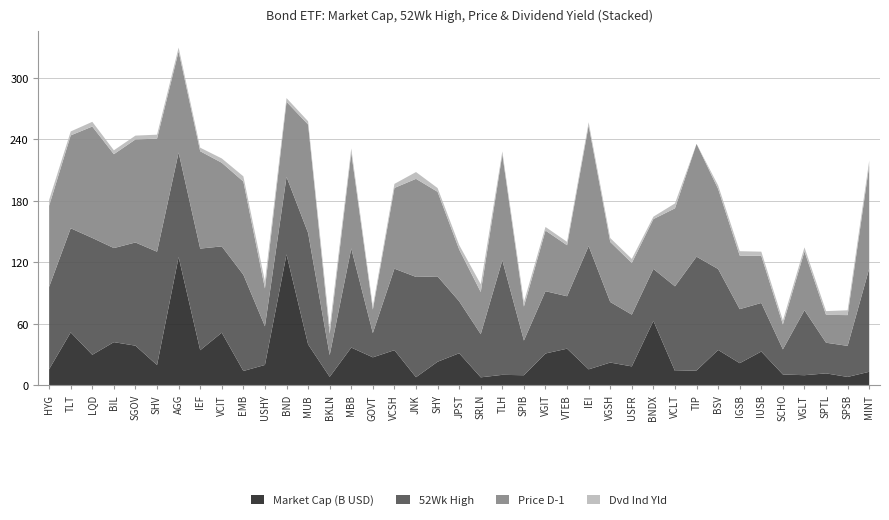

Reading left to right, list all the values displayed in this chart.

Market Cap (B): HYG=15.7	TLT=51.7	LQD=29.8	BIL=42.2	SGOV=38.7	SHV=19.8	AGG=125.3	IEF=34.3	VCIT=51.4	EMB=14.0	USHY=19.9	BND=127.8	MUB=39.9	BKLN=8.3	MBB=36.9	GOVT=27.3	VCSH=34.3	JNK=7.9	SHY=23.0	JPST=31.3	SRLN=7.8	TLH=10.2	SPIB=9.8	VGIT=31.1	VTEB=35.8	IEI=15.6	VGSH=22.2	USFR=18.5	BNDX=62.9	VCLT=14.0	TIP=14.5	BSV=34.5	IGSB=21.6	IUSB=33.0	SCHO=10.6	VGLT=9.9	SPTL=11.7	SPSB=8.2	MINT=13.2
52Wk High: HYG=80.4	TLT=101.6	LQD=114.1	BIL=91.8	SGOV=100.8	SHV=110.6	AGG=102.0	IEF=99.2	VCIT=84.2	EMB=94.0	USHY=37.7	BND=75.7	MUB=108.8	BKLN=21.2	MBB=96.8	GOVT=23.7	VCSH=79.5	JNK=97.9	SHY=83.3	JPST=50.8	SRLN=42.1	TLH=111.8	SPIB=33.9	VGIT=60.8	VTEB=51.2	IEI=120.3	VGSH=59.1	USFR=50.5	BNDX=50.7	VCLT=82.6	TIP=111.1	BSV=79.0	IGSB=52.7	IUSB=47.4	SCHO=24.5	VGLT=63.4	SPTL=29.9	SPSB=30.3	MINT=100.8
Price (D-1): HYG=79.2	TLT=90.7	LQD=108.8	BIL=91.7	SGOV=100.6	SHV=110.4	AGG=98.7	IEF=95.0	VCIT=81.6	EMB=91.0	USHY=37.0	BND=73.3	MUB=105.8	BKLN=20.9	MBB=93.5	GOVT=22.9	VCSH=78.8	JNK=95.8	SHY=82.6	JPST=50.6	SRLN=41.1	TLH=103.5	SPIB=33.2	VGIT=59.2	VTEB=49.8	IEI=117.8	VGSH=58.6	USFR=50.5	BNDX=48.7	VCLT=76.2	TIP=110.1	BSV=78.1	IGSB=52.3	IUSB=46.0	SCHO=24.3	VGLT=57.4	SPTL=27.2	SPSB=30.1	MINT=100.6
Dvd Ind Yld: HYG=5.7	TLT=3.8	LQD=4.6	BIL=3.8	SGOV=3.7	SHV=3.9	AGG=3.7	IEF=3.5	VCIT=4.2	EMB=5.1	USHY=6.8	BND=3.6	MUB=3.2	BKLN=6.2	MBB=4.1	GOVT=3.2	VCSH=3.9	JNK=6.6	SHY=3.7	JPST=4.3	SRLN=7.6	TLH=2.9	SPIB=4.5	VGIT=3.5	VTEB=3.3	IEI=3.1	VGSH=3.8	USFR=4.0	BNDX=2.3	VCLT=4.8	TIP=0.0	BSV=3.4	IGSB=4.3	IUSB=4.0	SCHO=3.9	VGLT=4.0	SPTL=3.7	SPSB=4.7	MINT=4.8